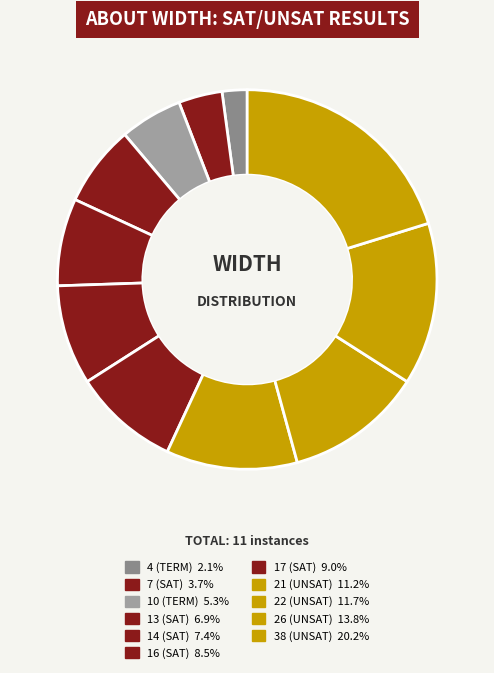

True or false: 10 (TERM) accounts for 1% of the total.

False